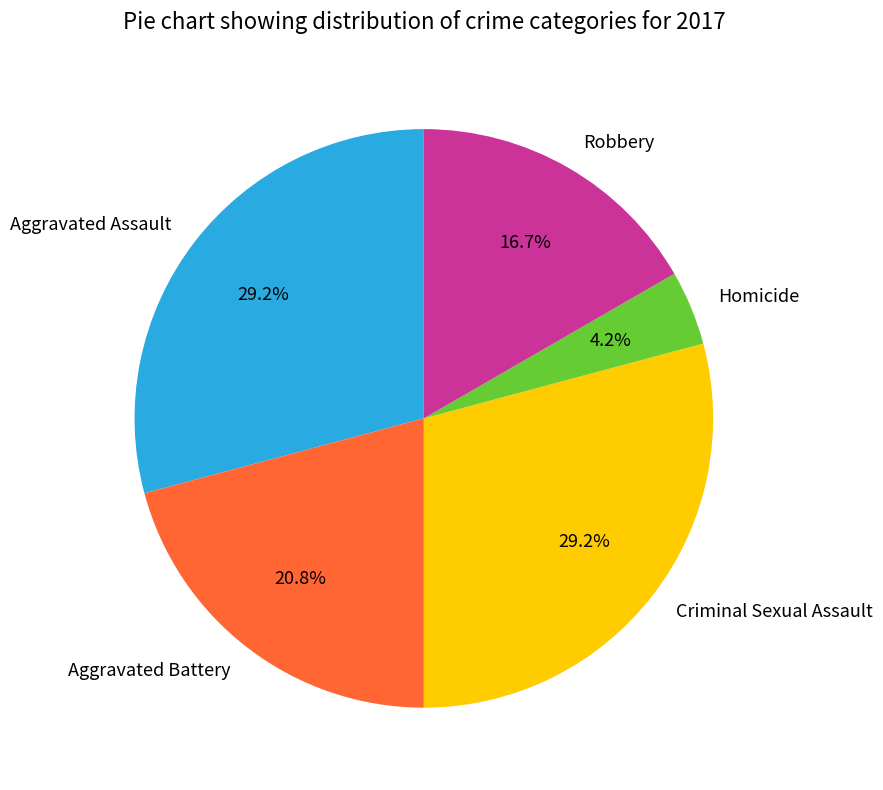

Is it true that Robbery is 31% of the pie?

False